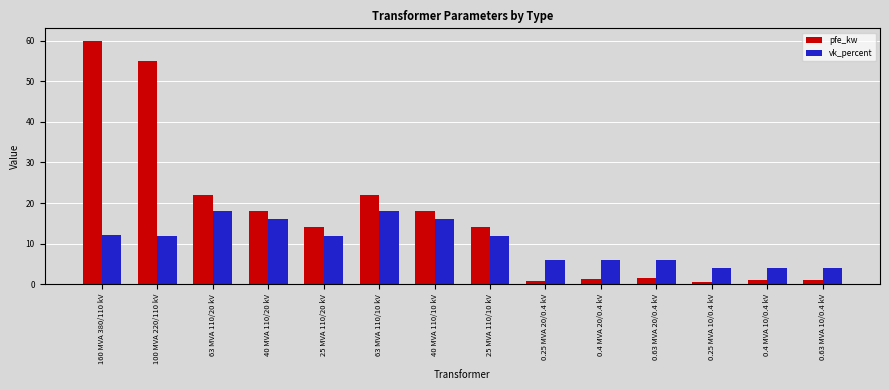

Rank the series by their average value, from lowest to highest.

vk_percent, pfe_kw